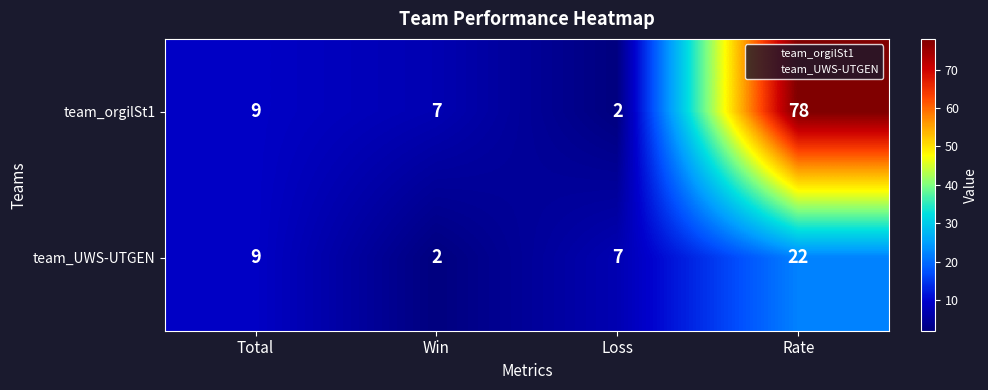

Between Loss and Rate, which series saw the biggest shift?

team_orgilSt1